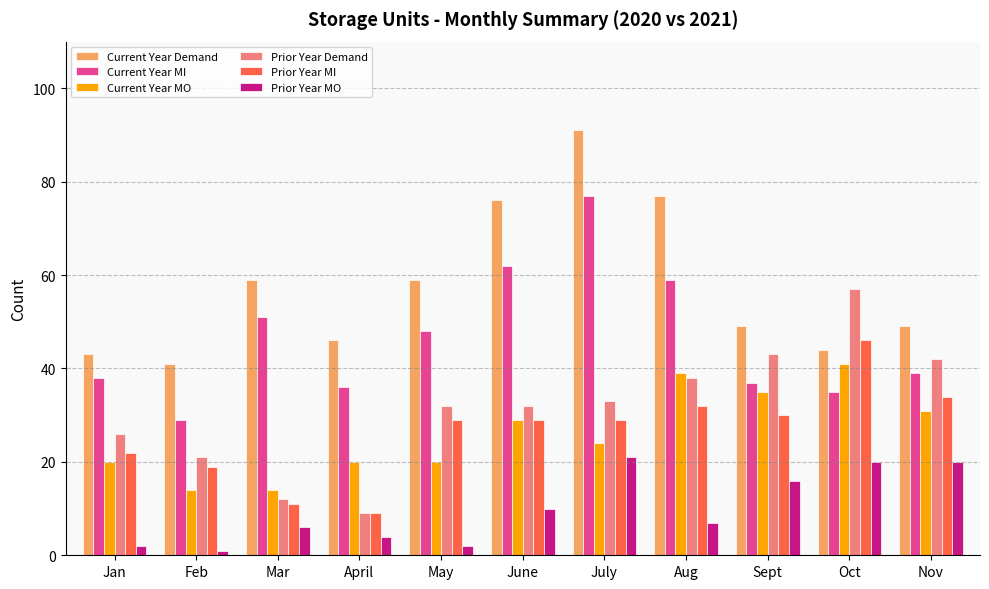

List the series in order of their peak value, highest first.

Current Year Demand, Current Year MI, Prior Year Demand, Prior Year MI, Current Year MO, Prior Year MO